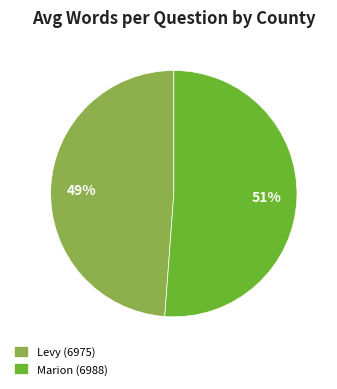

Is Levy (6975) the majority of the pie?

No